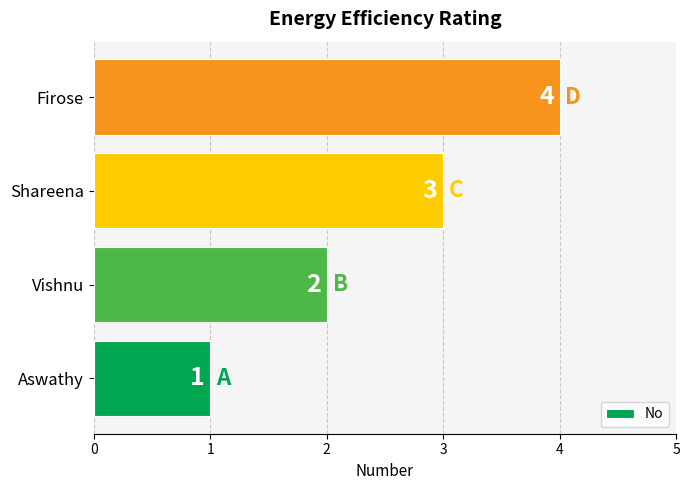

Is it true that the value at Shareena is 3?

True